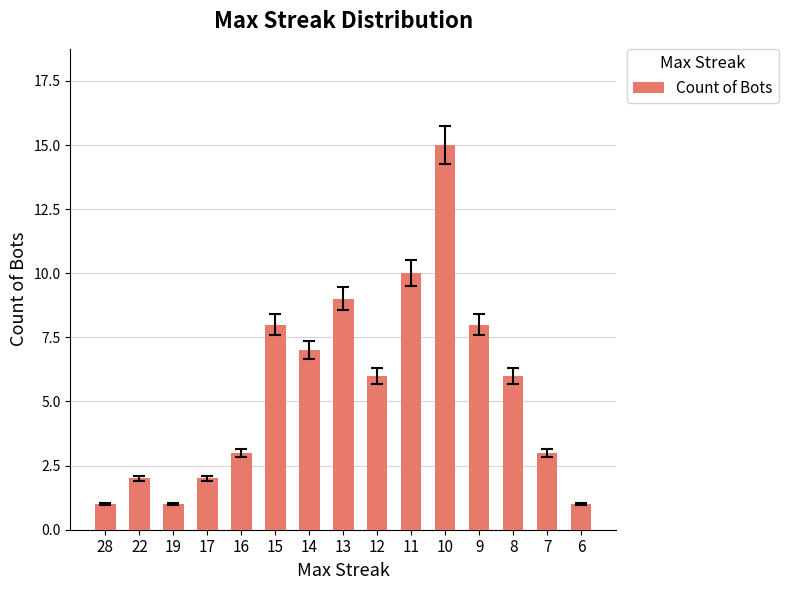

Reading left to right, transcribe all the data shown in this chart.

28=1	22=2	19=1	17=2	16=3	15=8	14=7	13=9	12=6	11=10	10=15	9=8	8=6	7=3	6=1